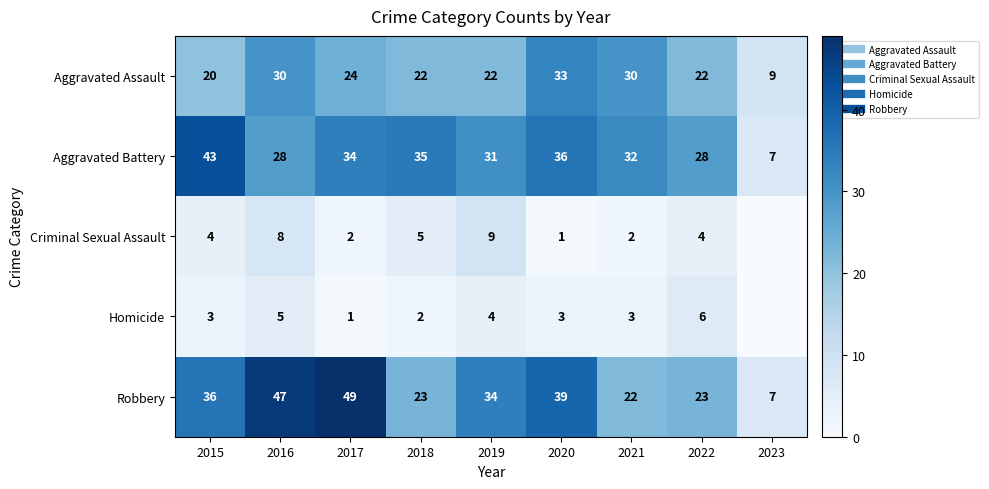

Is it true that Aggravated Battery equals 64 at 2020?

False